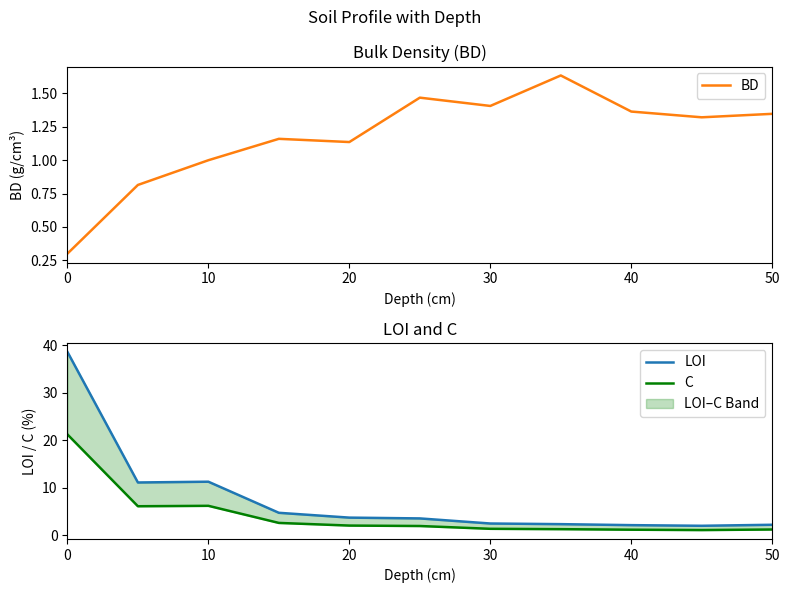

True or false: BD has a value of 0.7 at 10.

False